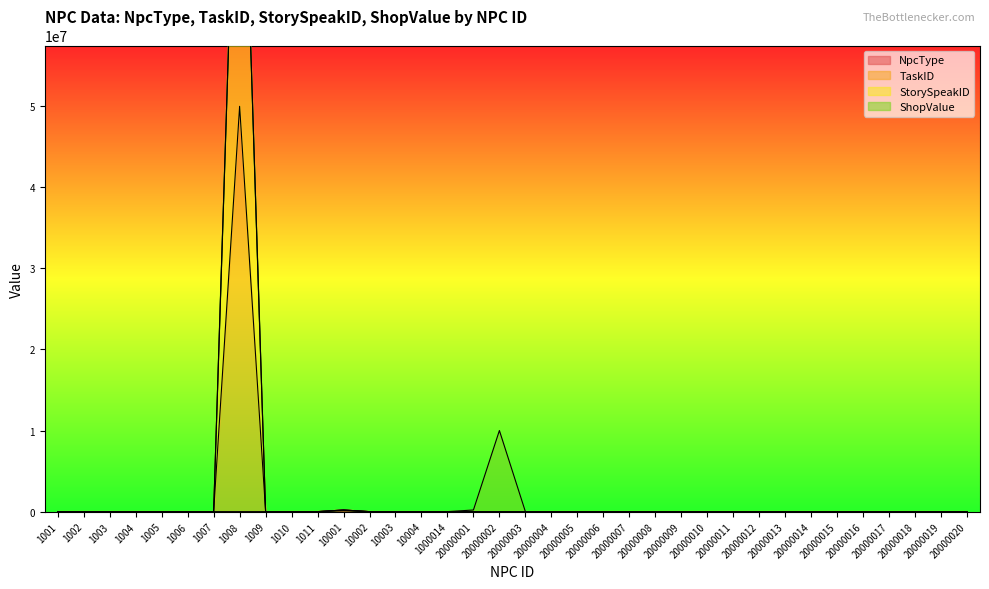

At which label does NpcType reach its minimum?

1011